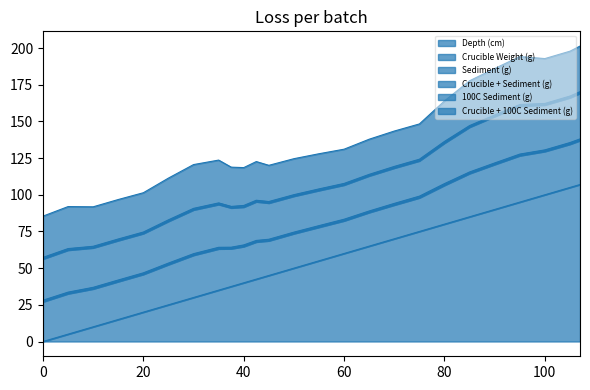

Which category has the lowest value in the 100C Sediment (g) series?

90